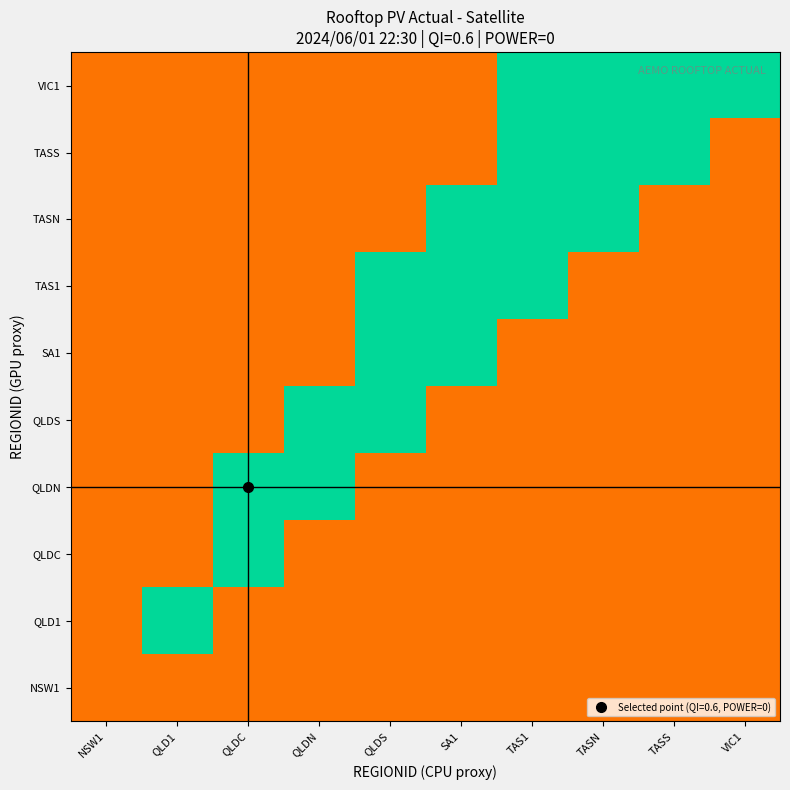

At which category is the sum across all series the highest?

VIC1